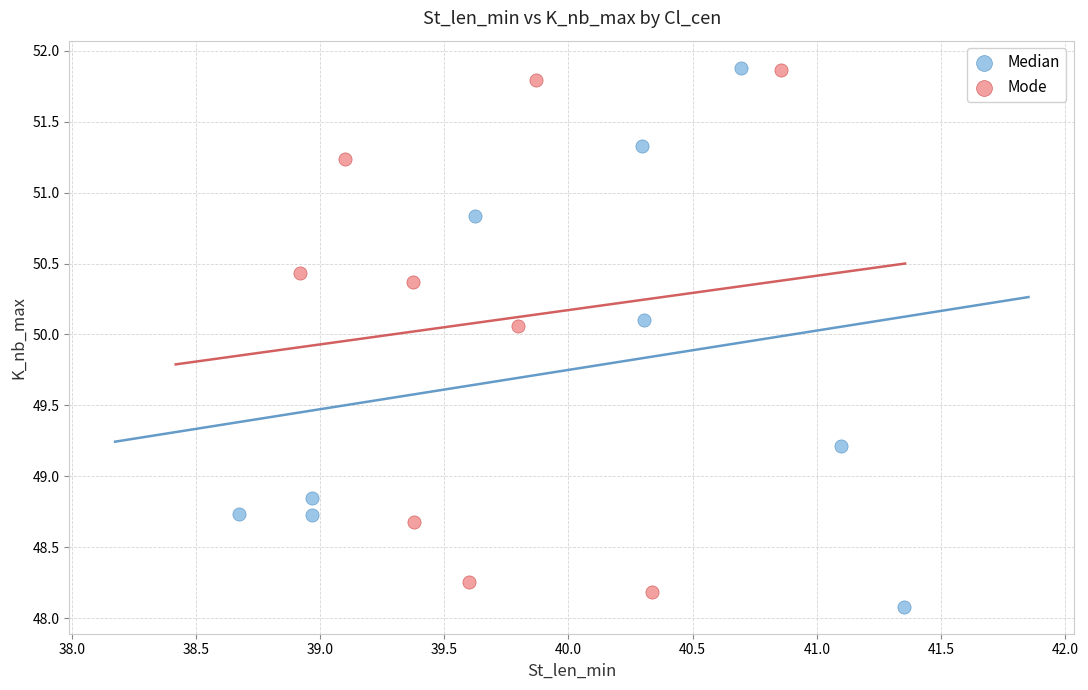

Which series contains the lowest Y value?

Median